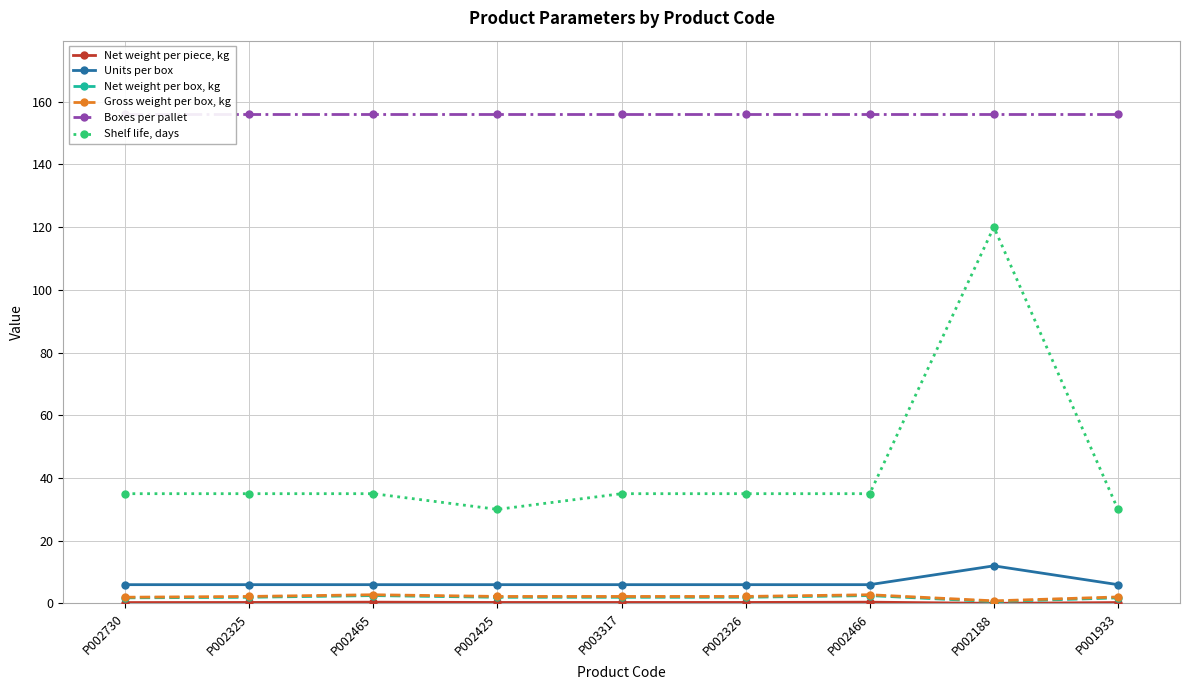

What is the difference between the maximum and minimum values in the Net weight per piece, kg series?

0.4